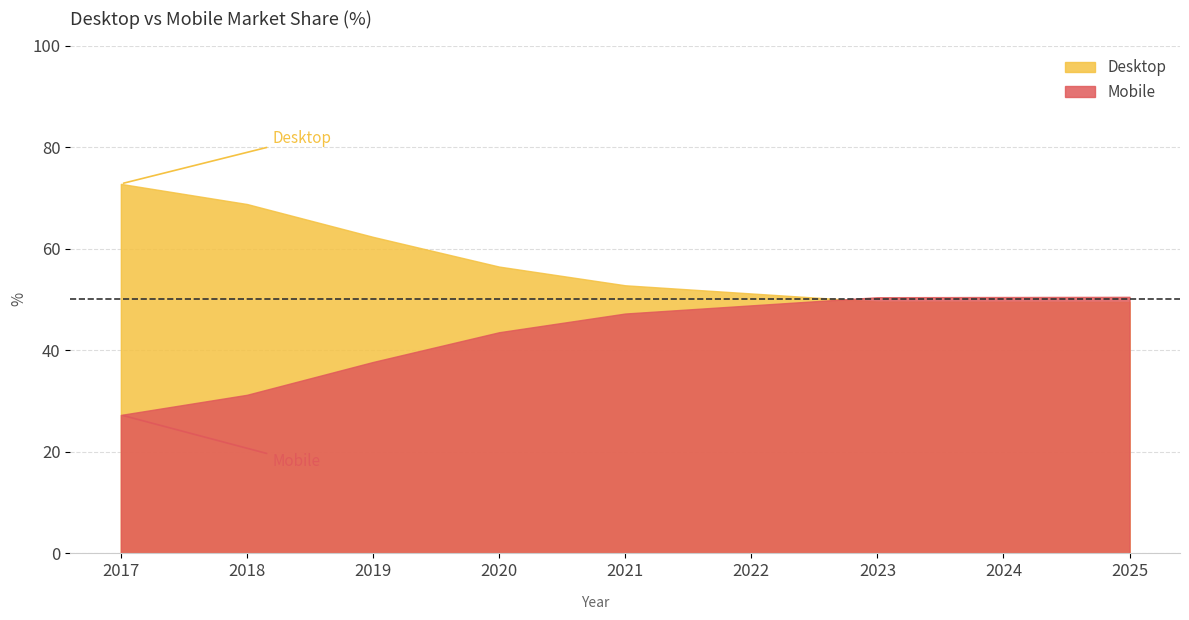

Where do Desktop and Mobile first cross each other?

2022 and 2023